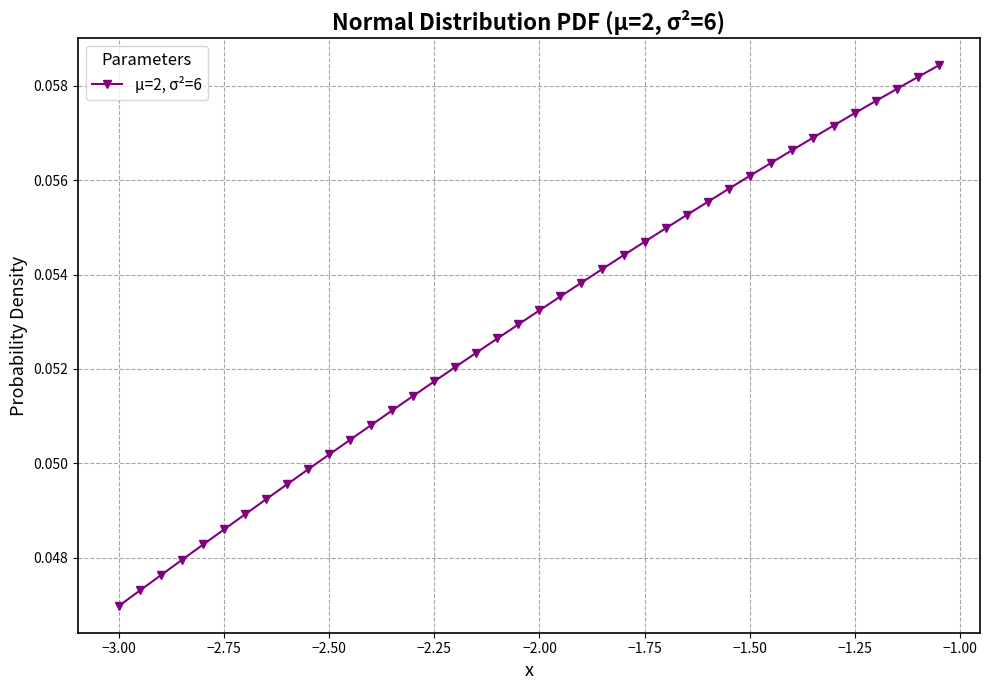

True or false: the data has more than 1 interior local peaks.

False